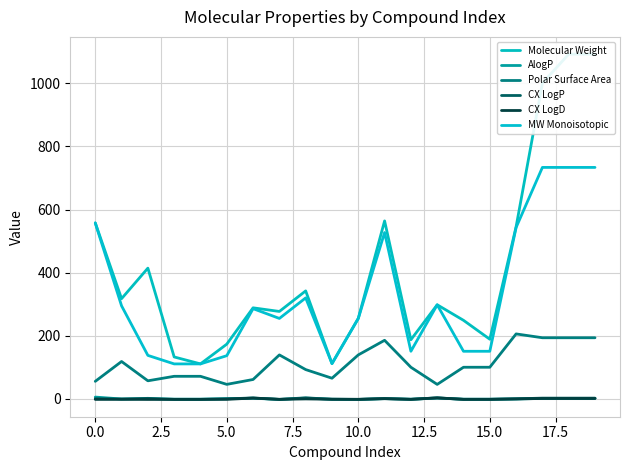

What is the value of the AlogP point at the 14th from the left?

2.8